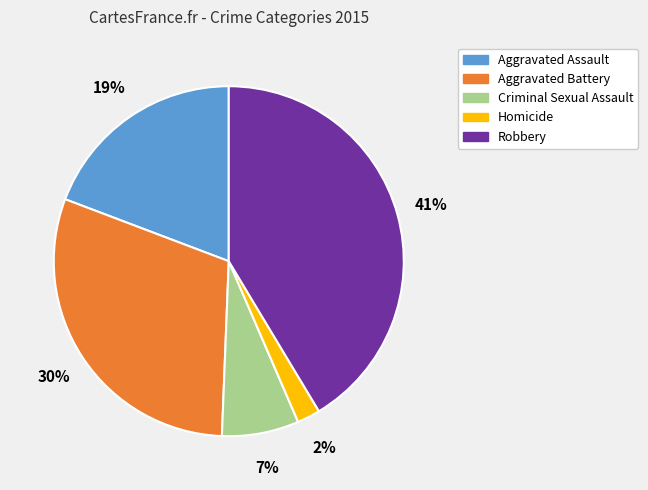

Which slice is the largest?

Robbery